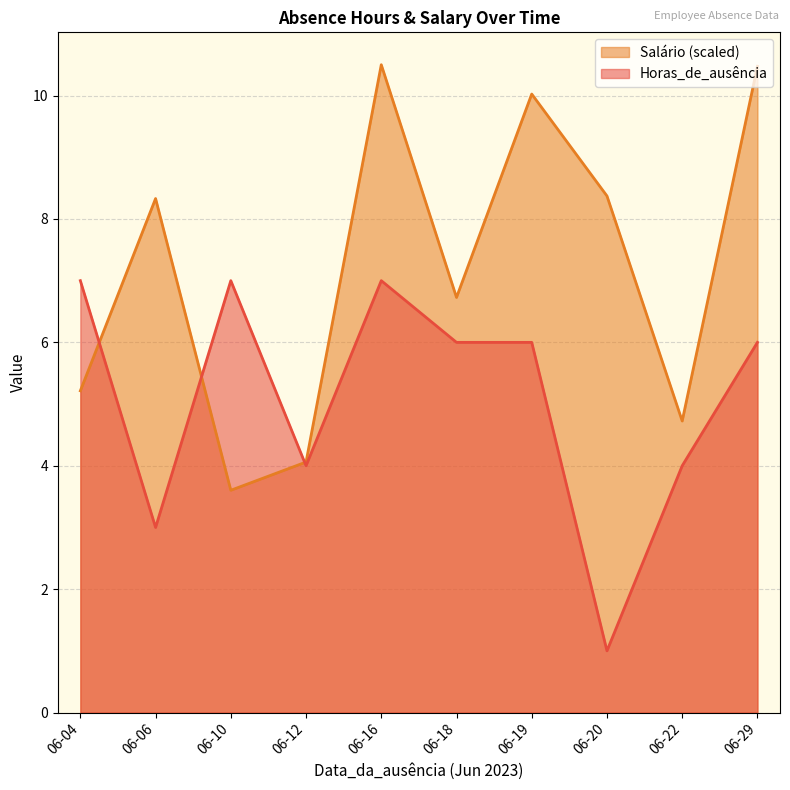

What is the sum of all Horas_de_ausência values?

51.0